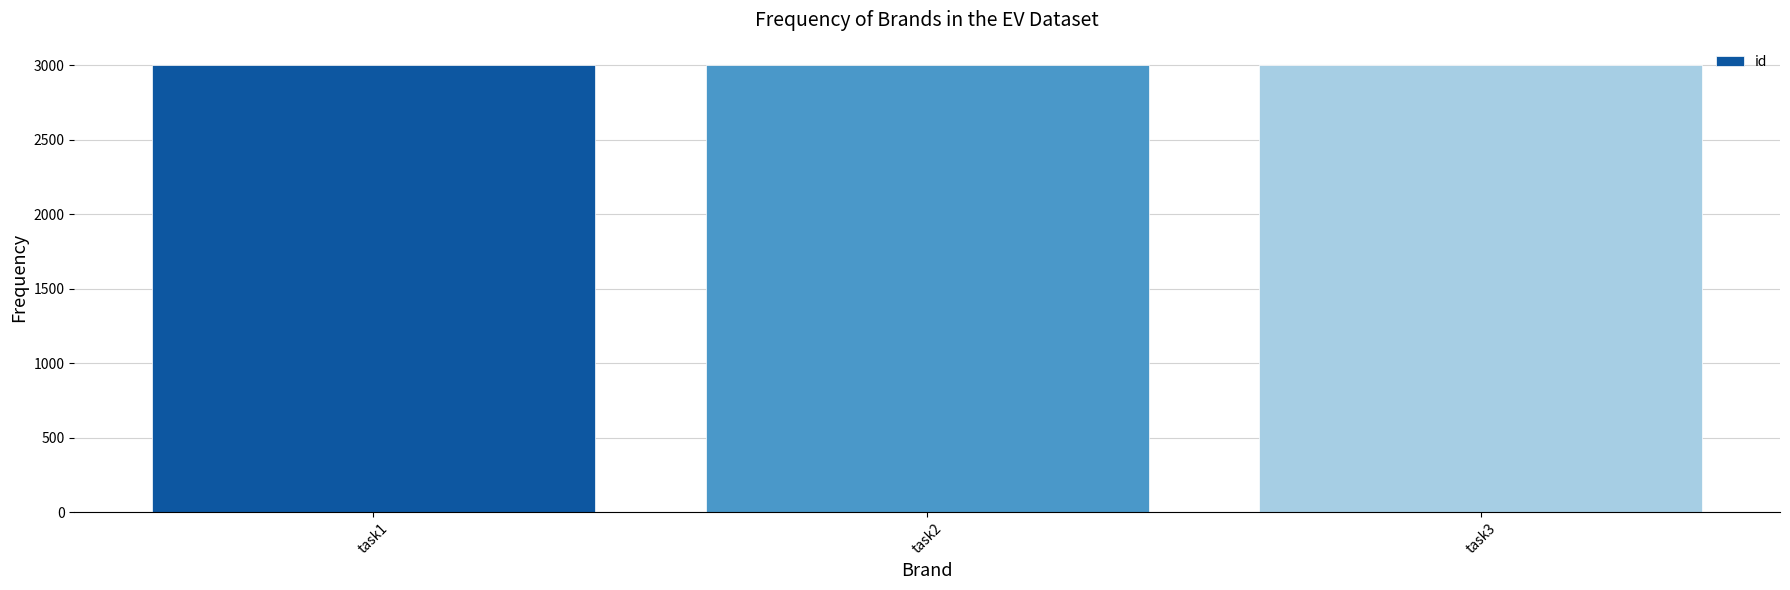

What is the smallest value displayed?

3001